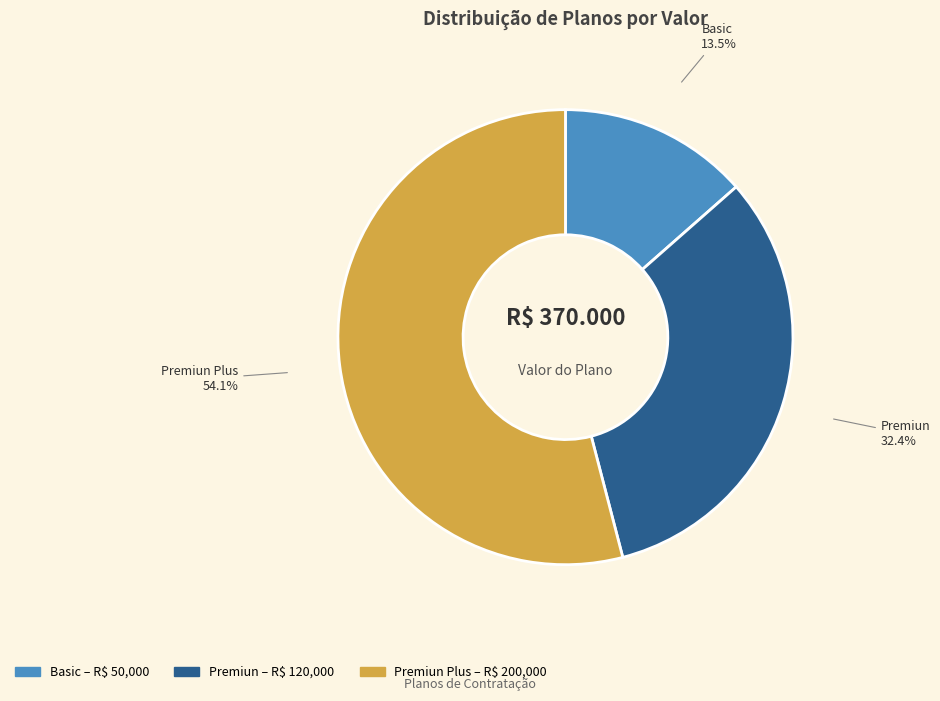

Is there a majority slice in this chart?

Yes